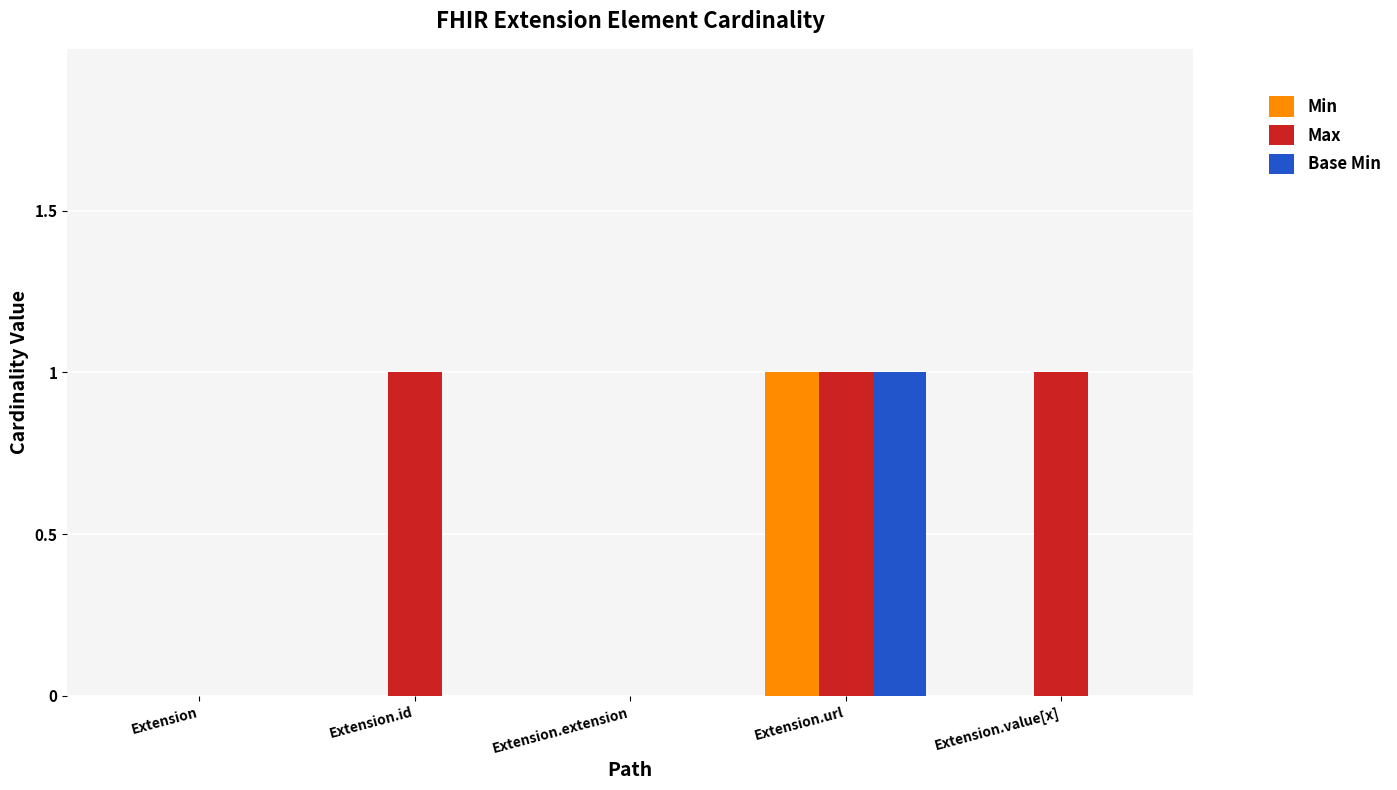

Reading left to right, list all the values displayed in this chart.

Min: Extension=0	Extension.id=0	Extension.extension=0	Extension.url=1	Extension.value[x]=0
Max: Extension=0	Extension.id=1	Extension.extension=0	Extension.url=1	Extension.value[x]=1
Base Min: Extension=0	Extension.id=0	Extension.extension=0	Extension.url=1	Extension.value[x]=0